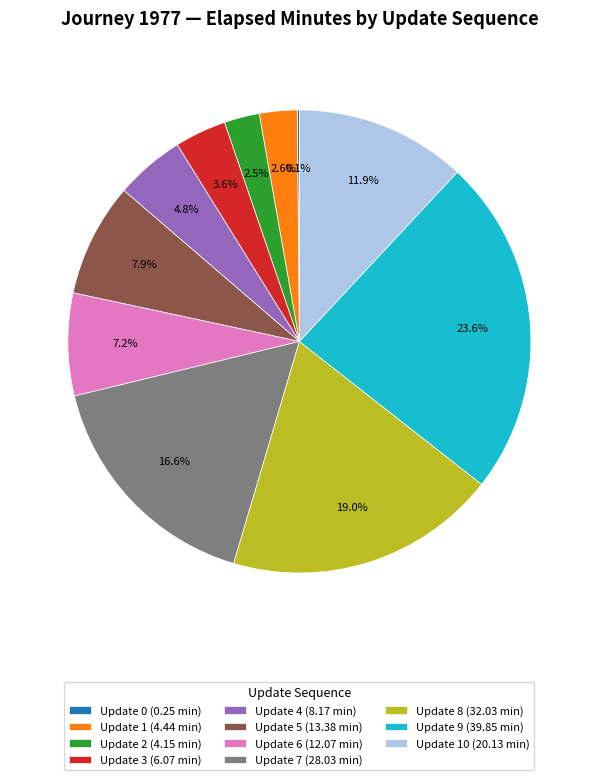

What is the largest slice in the pie chart?

Update 9 (39.85 min)